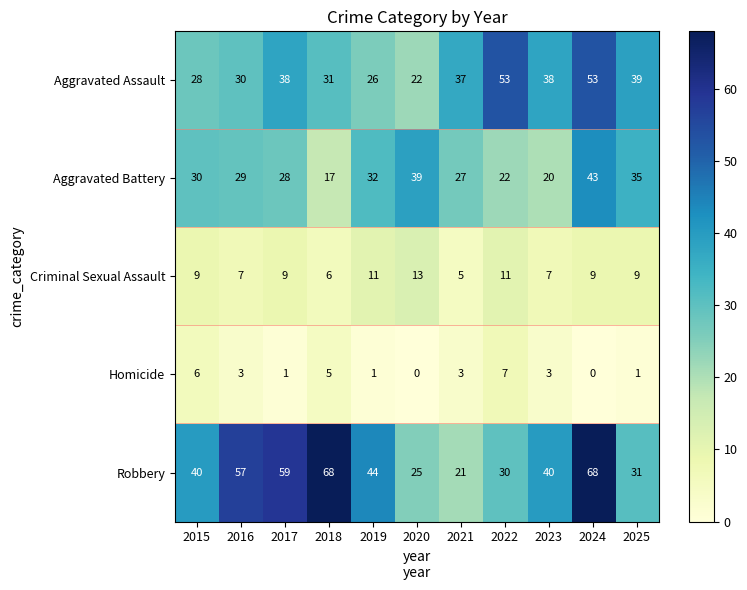

The Robbery series shows 31 at 2025. True or false?

True